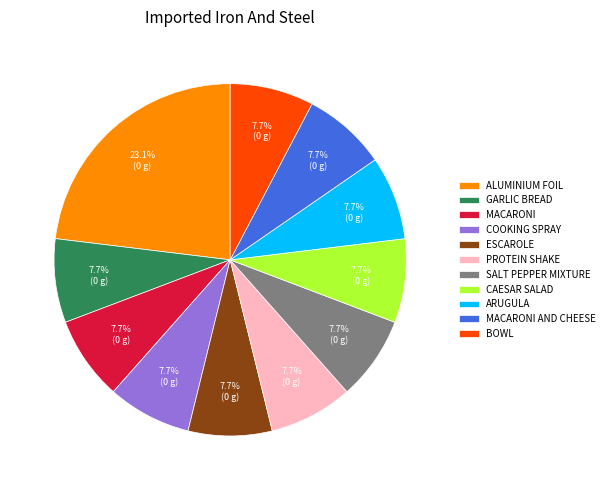

What percentage do MACARONI and COOKING SPRAY together represent?

15.4%